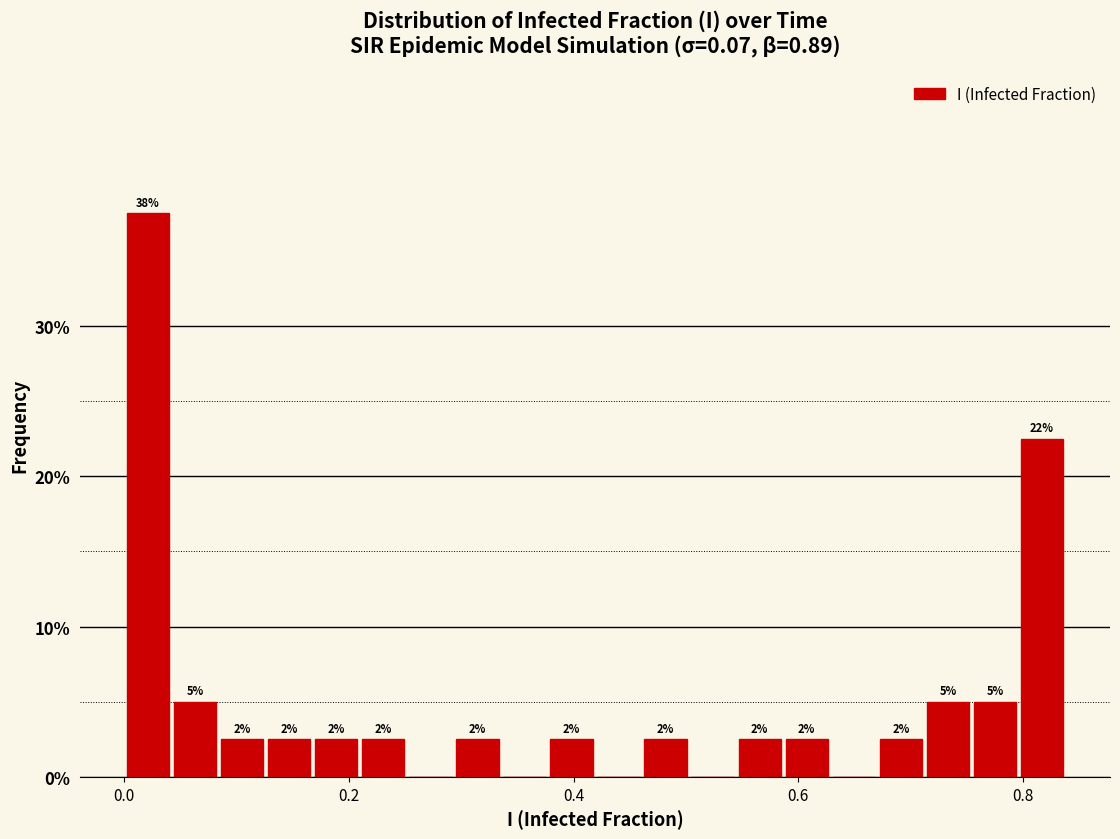

Read against the x-axis, roughly where is the centre of the tallest bar?

0.02